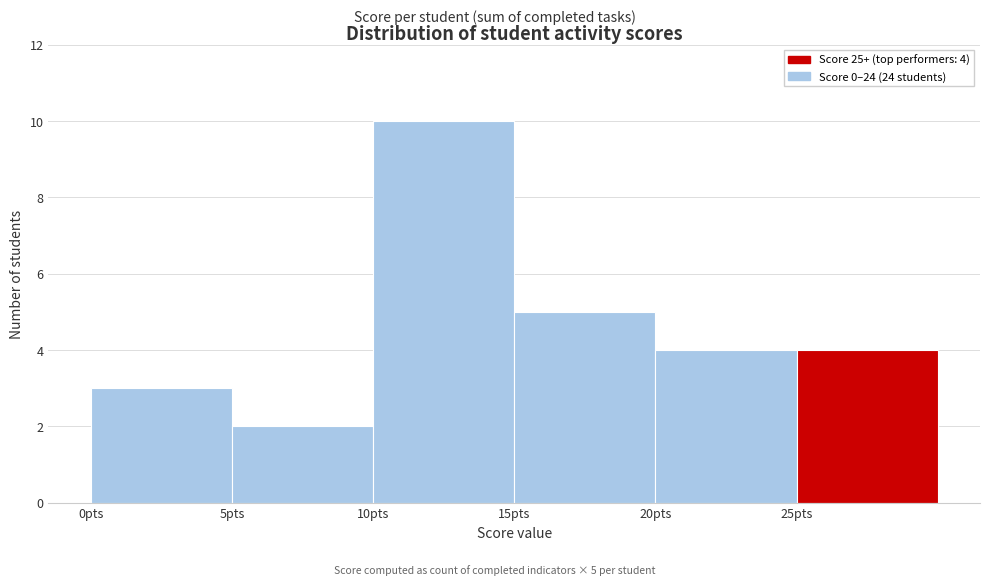

Over which range of the x-axis is the bar tallest?

10 to 15